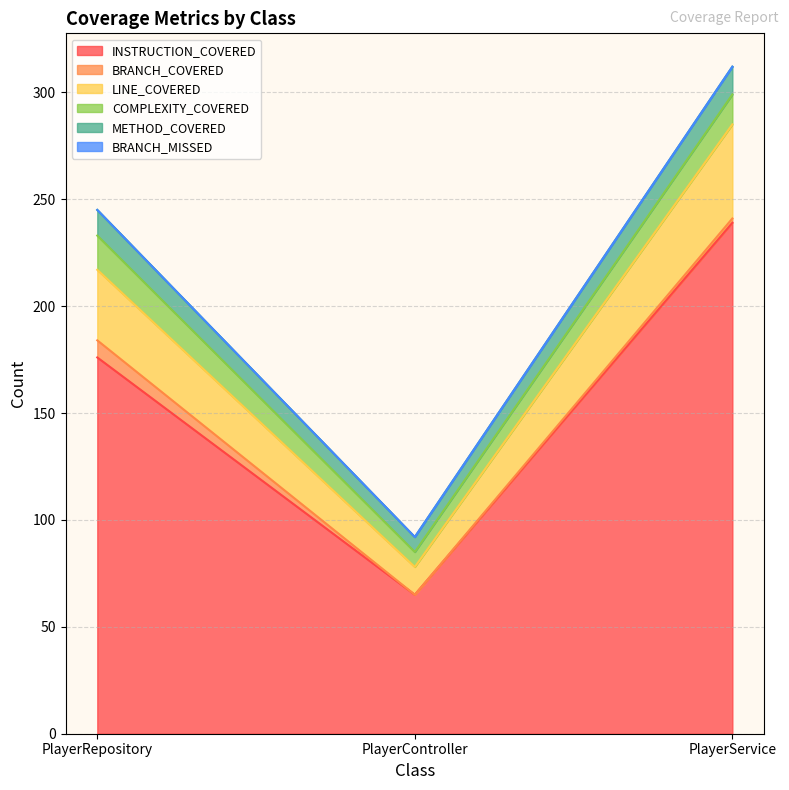

True or false: INSTRUCTION_COVERED has a value of 176 at PlayerRepository.

True